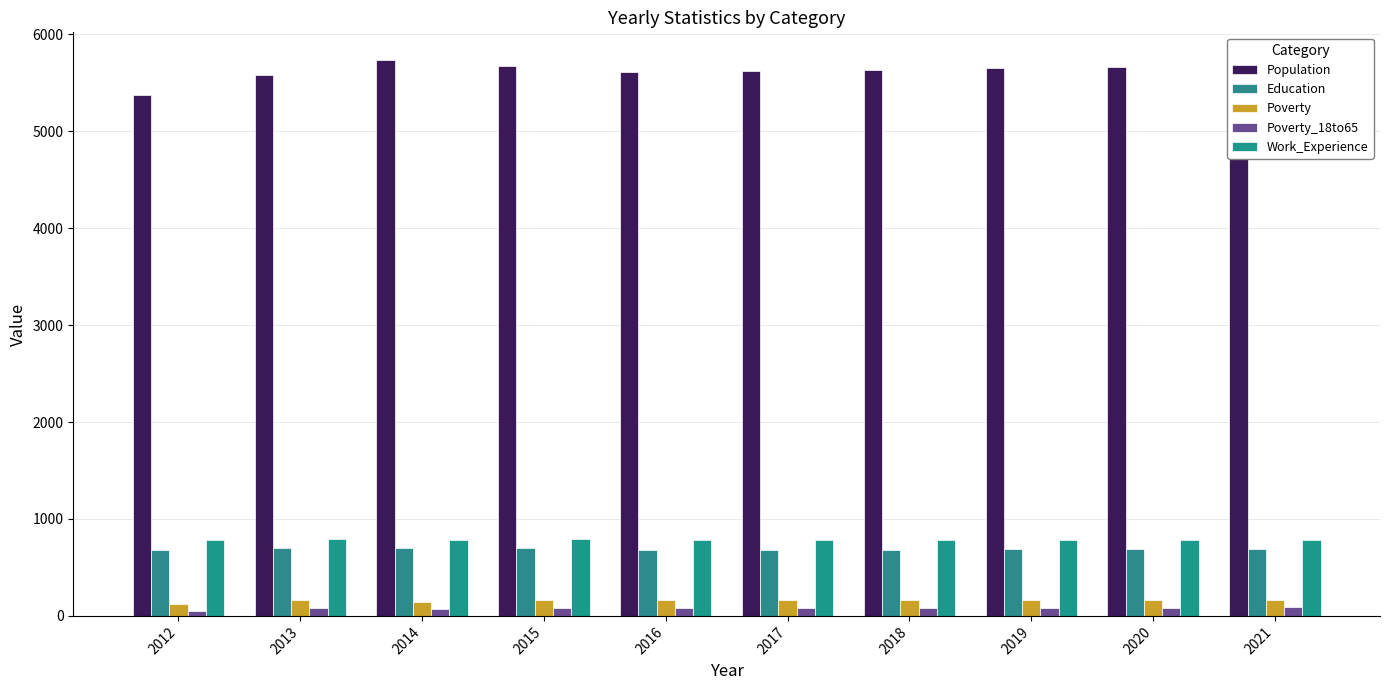

What is the difference between the maximum and minimum values in the Work_Experience series?

12